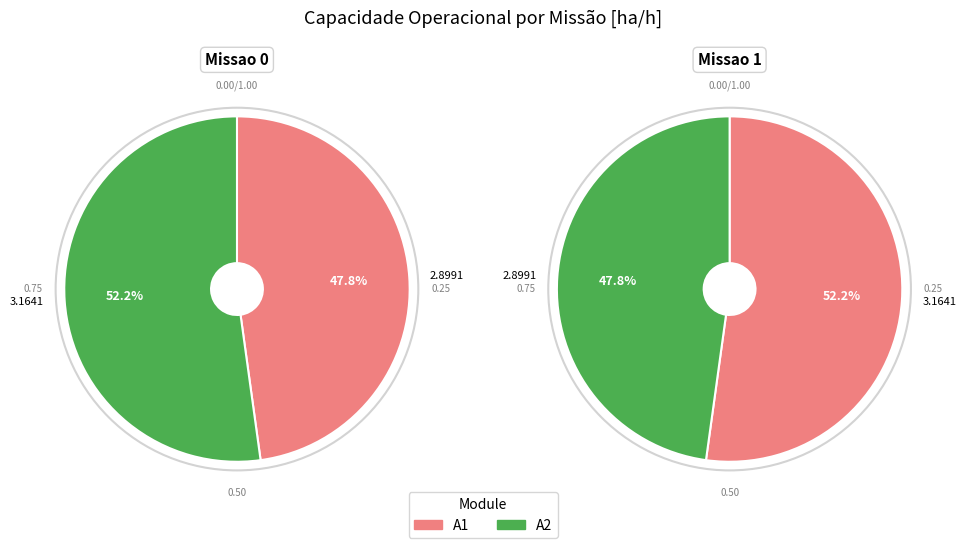

To the nearest percent, what percentage of the pie is 1?

52%